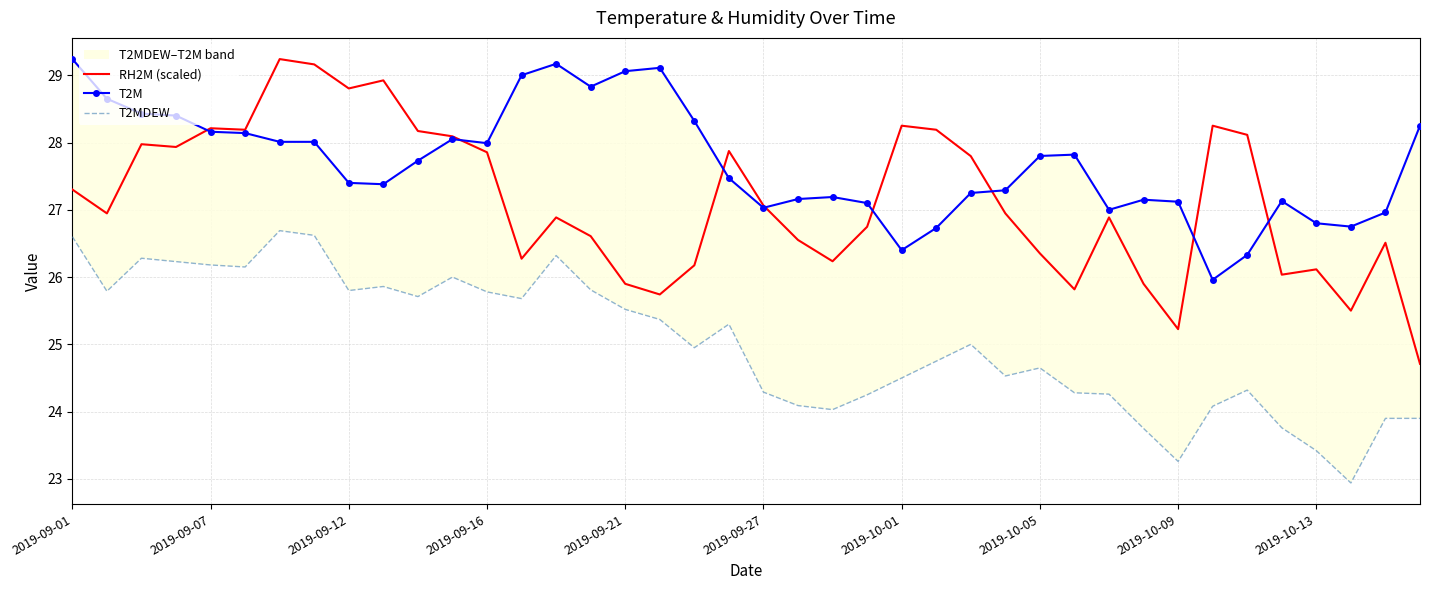

True or false: RH2M (scaled) has a value of 42.4 at 2019-09-07.

False